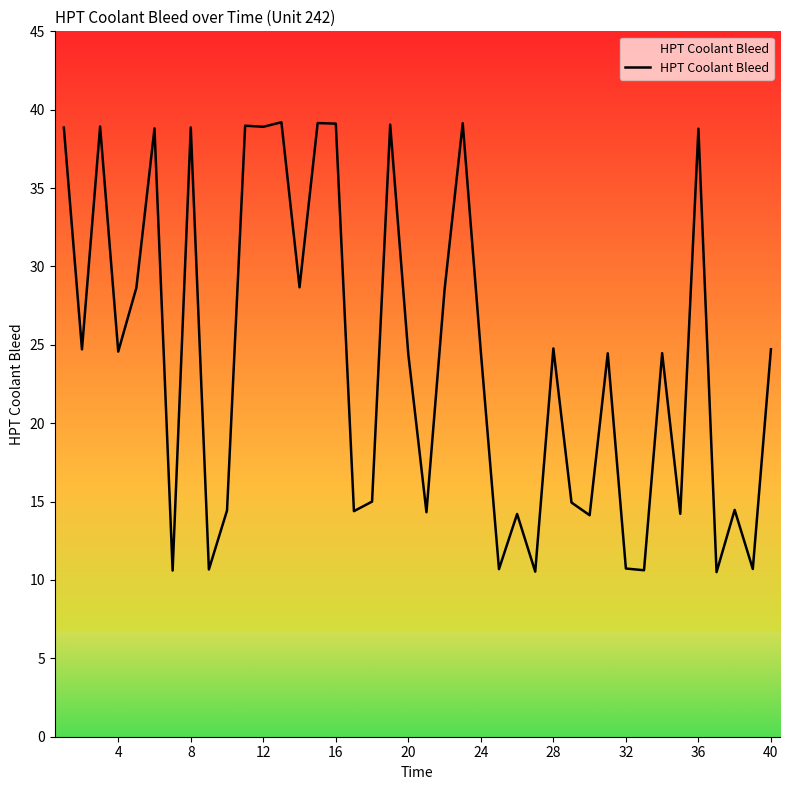

What is the greatest value displayed?

39.2